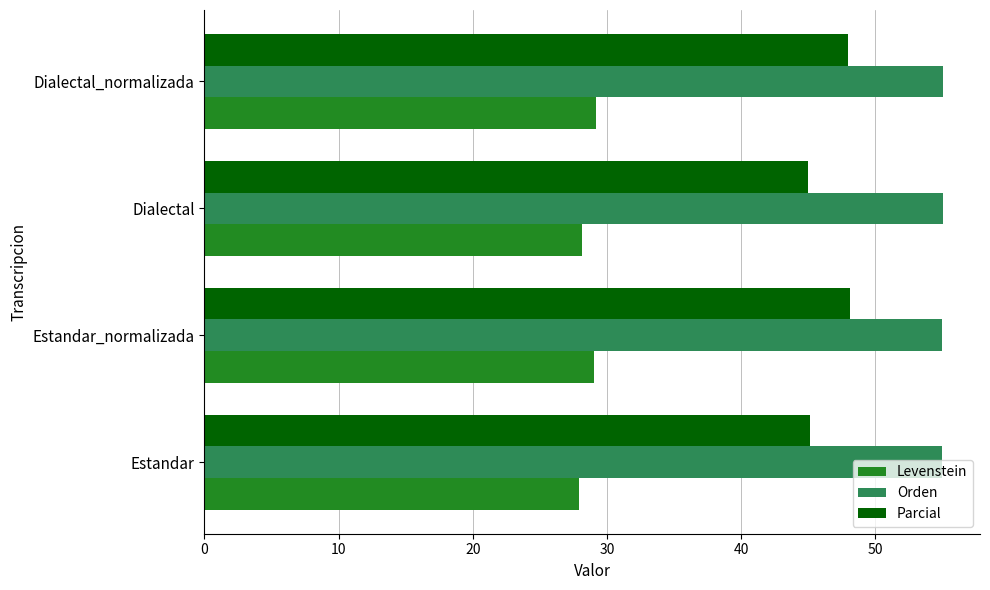

At Dialectal_normalizada, list the series in order from smallest to largest.

Levenstein, Parcial, Orden